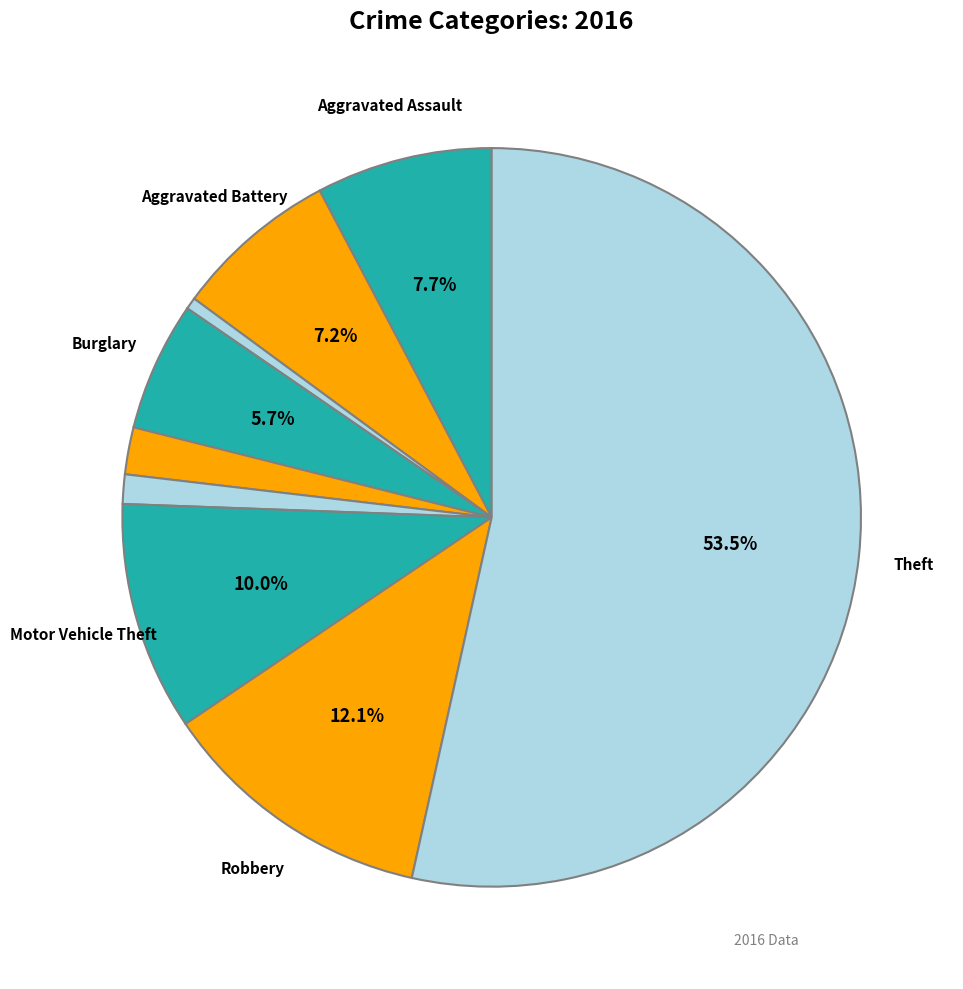

How many segments does this pie chart have?

9